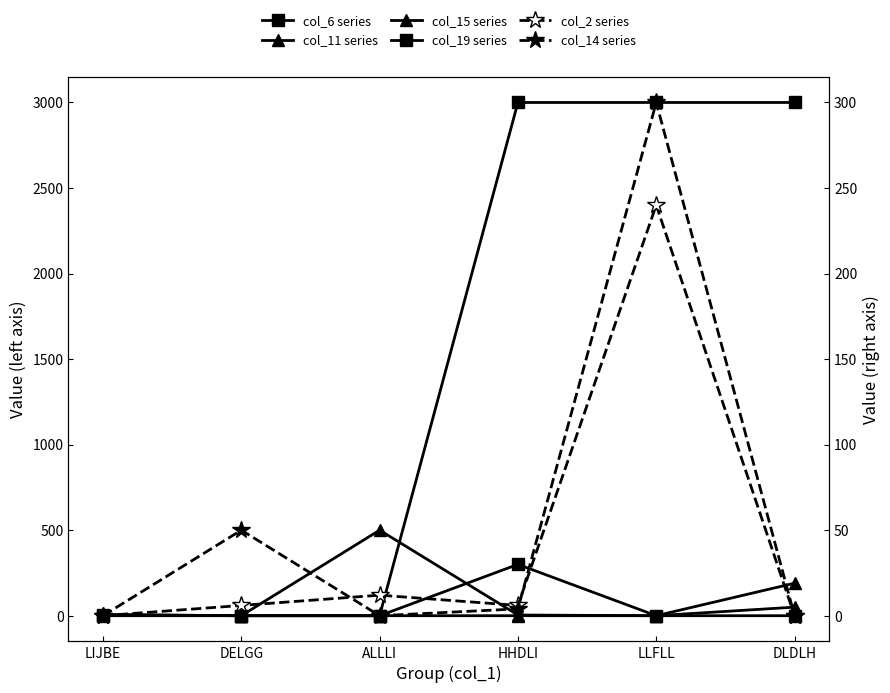

After their last crossing, which series has the higher values: col_14 series or col_2 series?

col_14 series